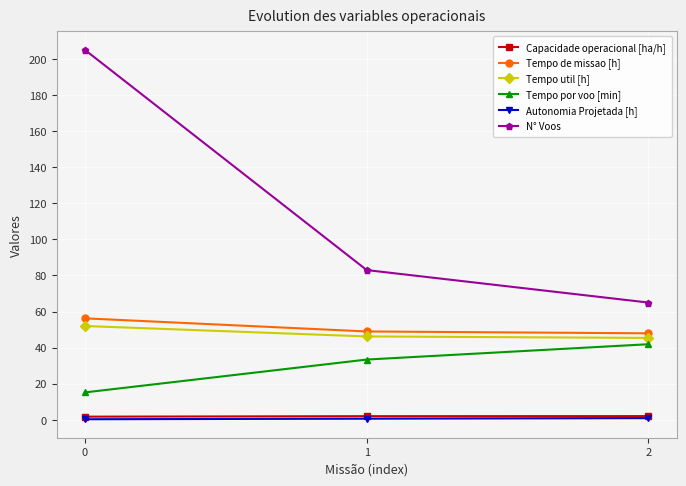

What is the value of the N° Voos point at the 3rd from the left?

65.0